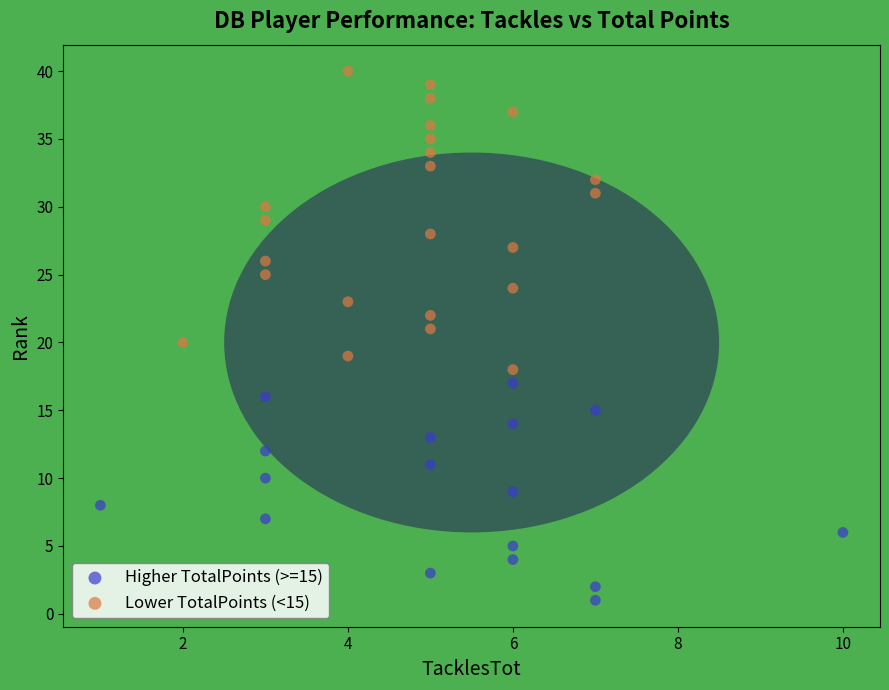

Which series reaches the minimum Y coordinate?

Higher TotalPoints (>=15)